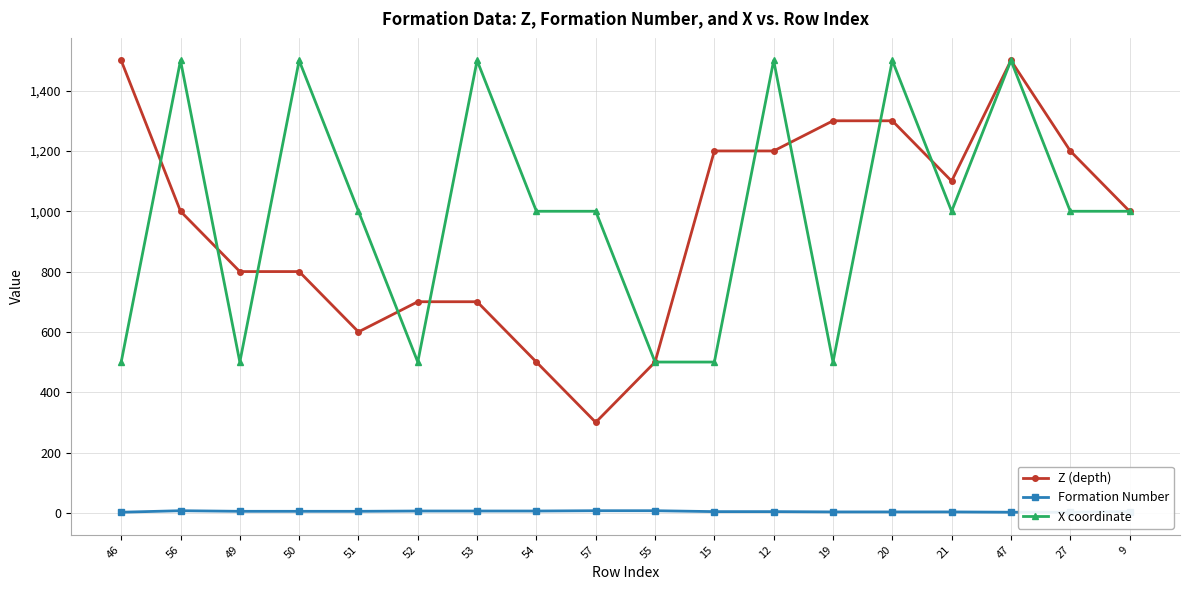

Is it true that X coordinate equals 1000 at 9?

True